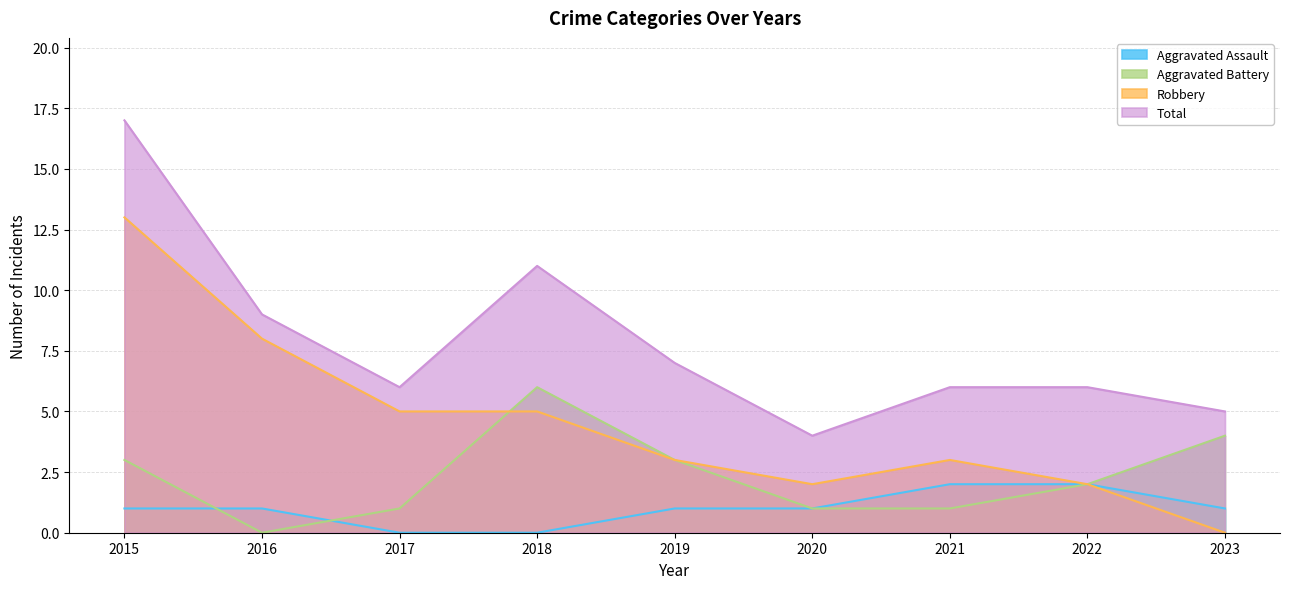

What is the difference between the highest and lowest values at 2020?

3